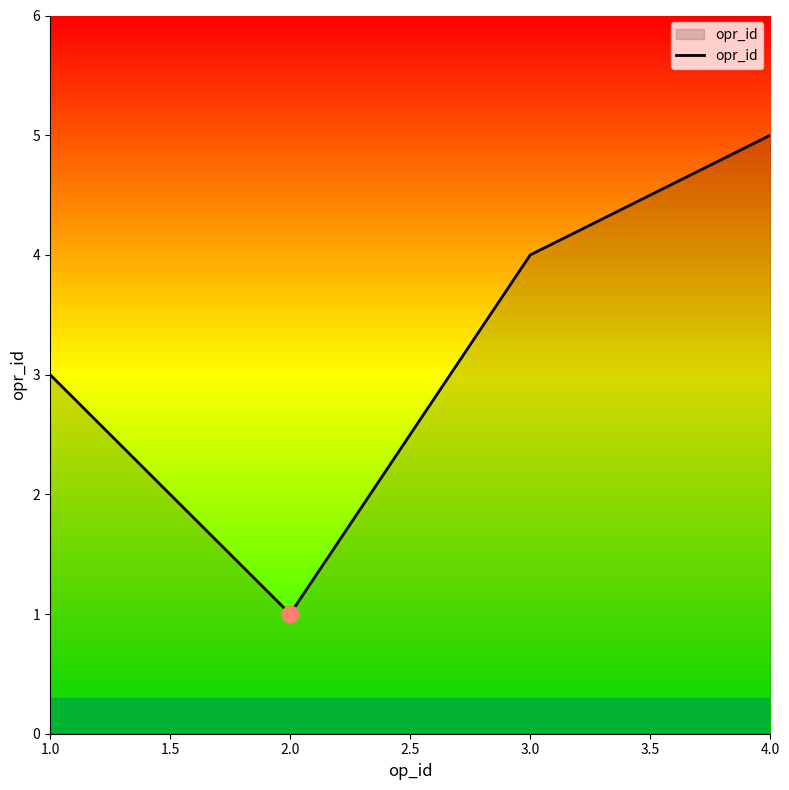

Which has a higher value, 2.0 or 3.0?

3.0